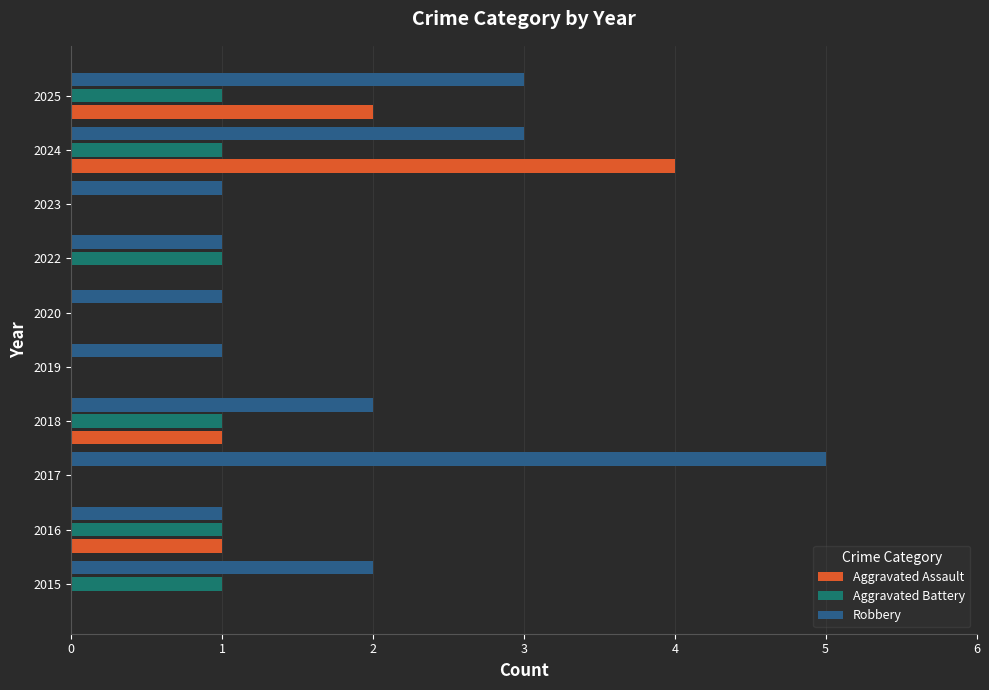

At which category is the sum across all series the highest?

2024